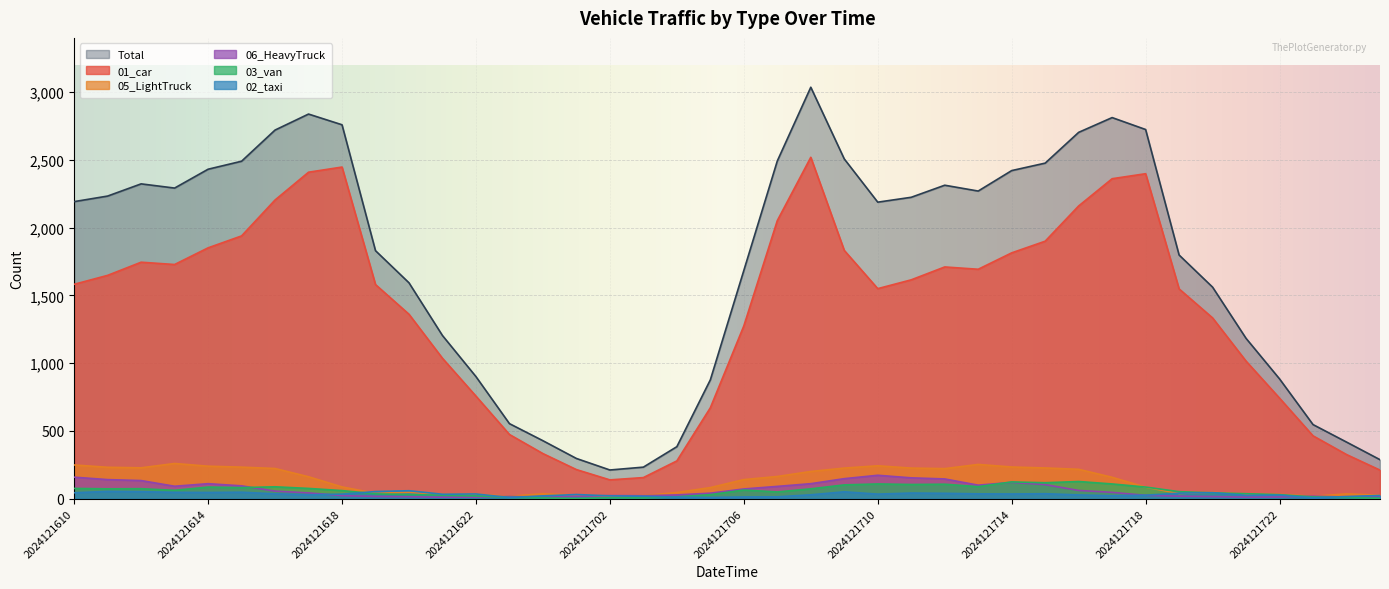

At which label is 06_HeavyTruck closest to 92?

2024121613